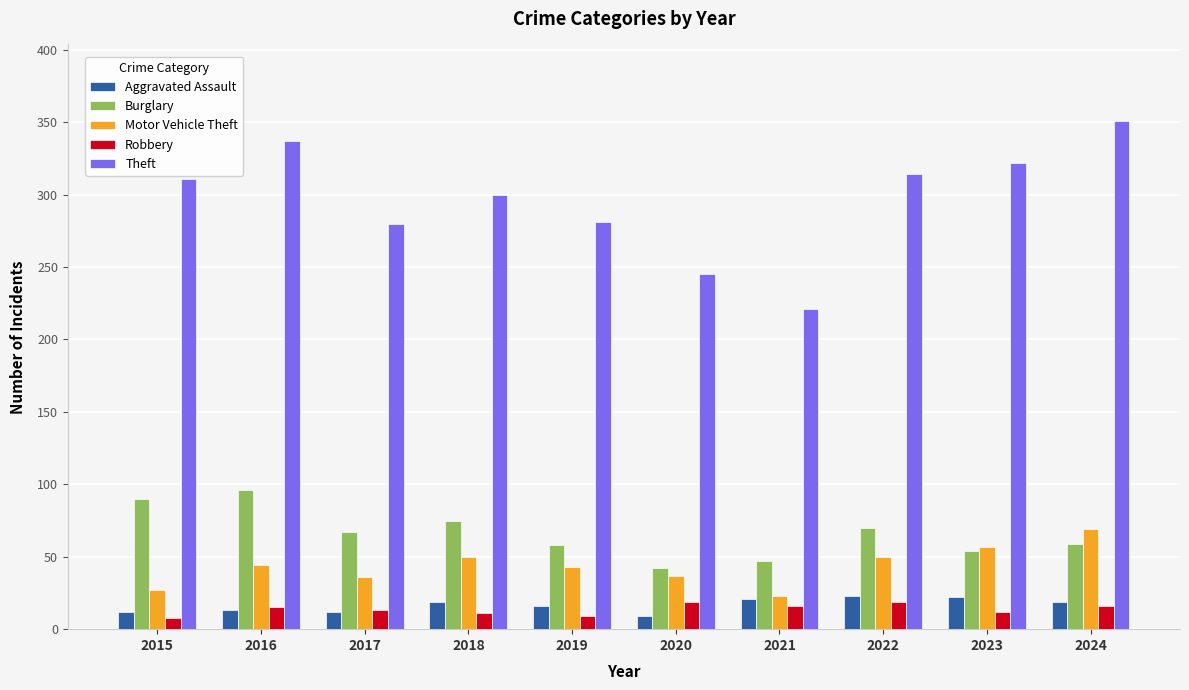

Which series has the widest spread of values?

Theft